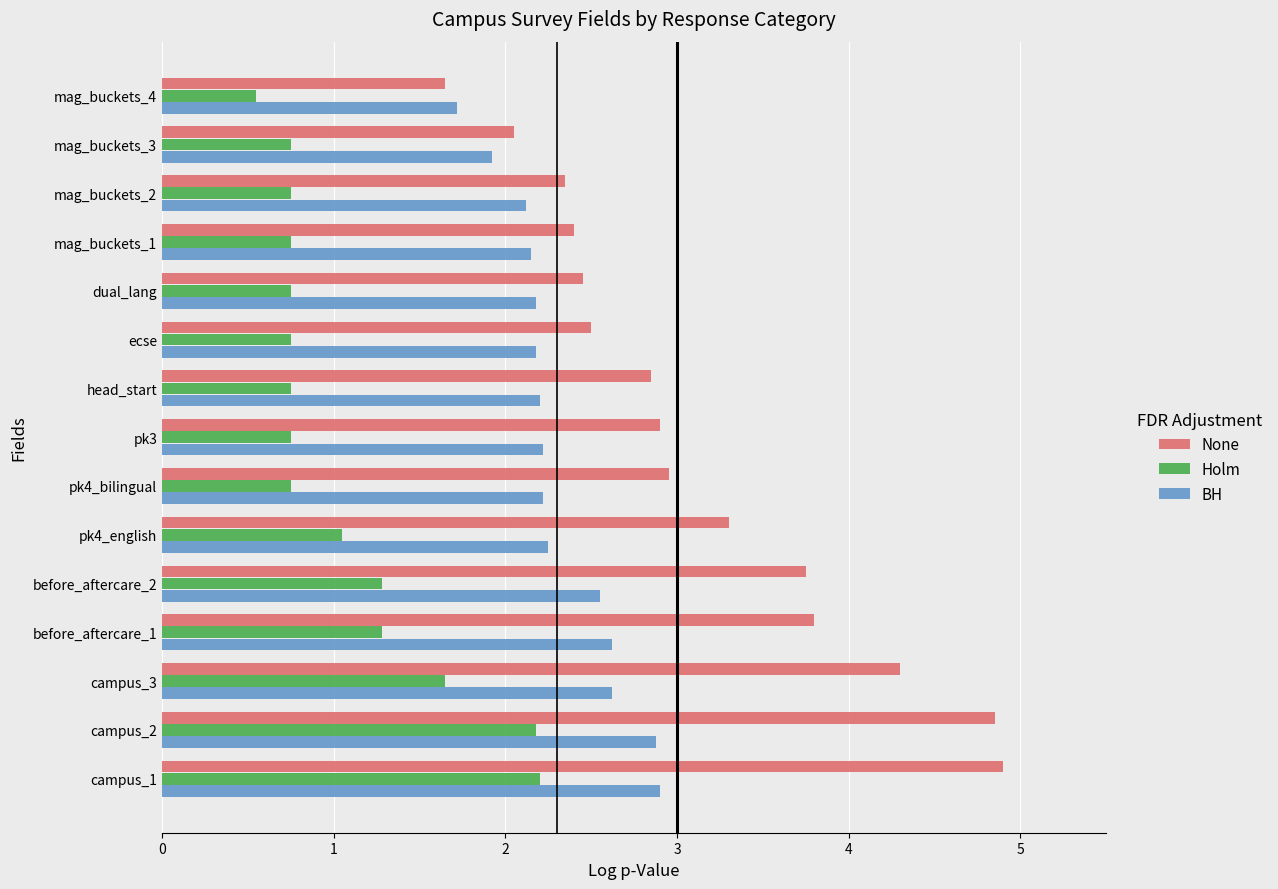

List the series in order of their peak value, lowest first.

Holm, BH, None